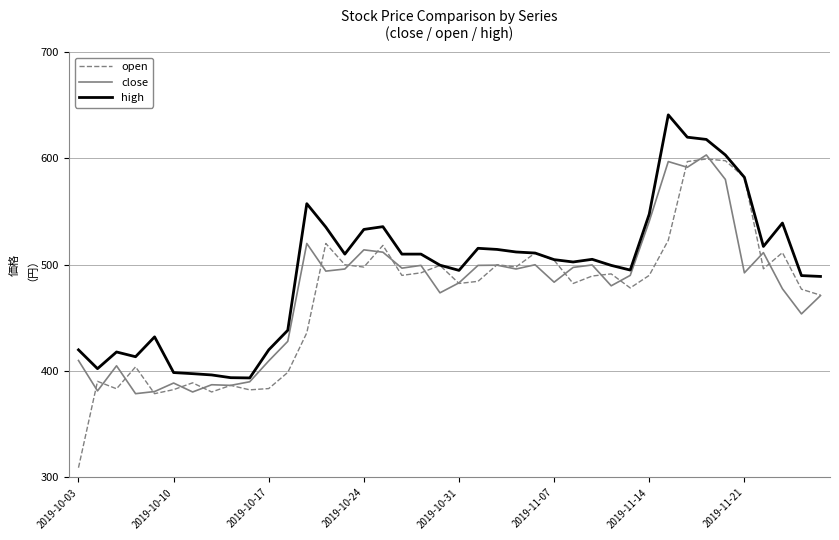

Which series has the largest total across all categories?

high